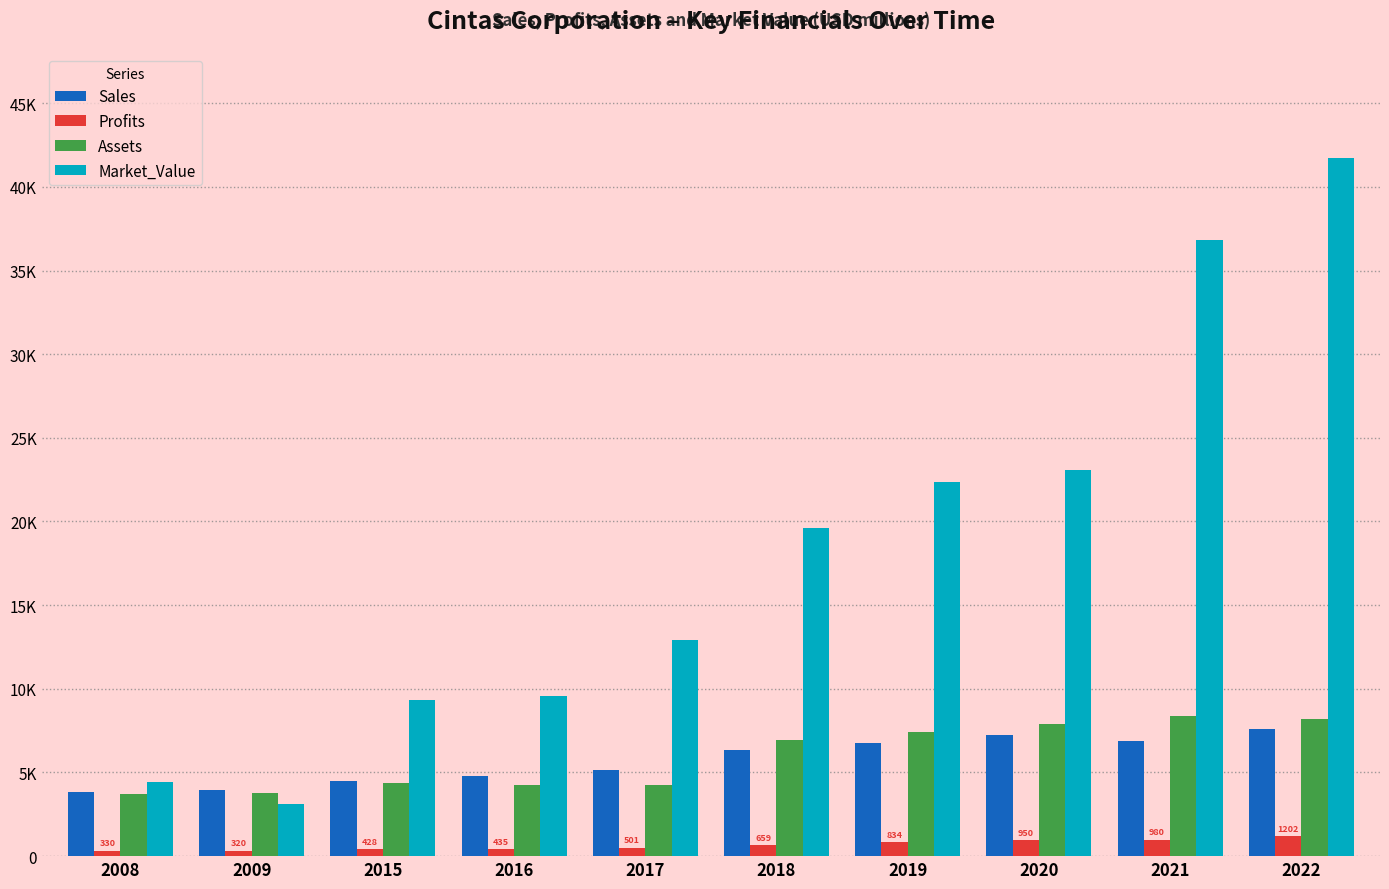

Which has a higher value, 2018 or 2021?

2021